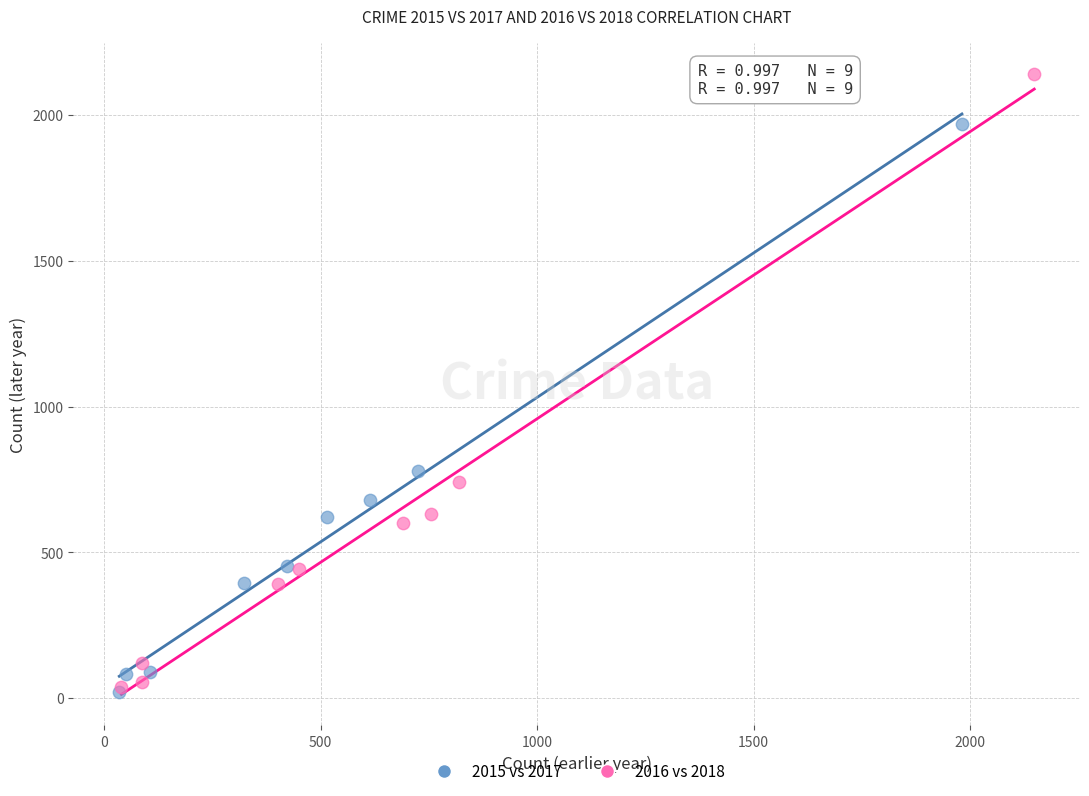

Which series has the widest spread of Y values?

2016 vs 2018